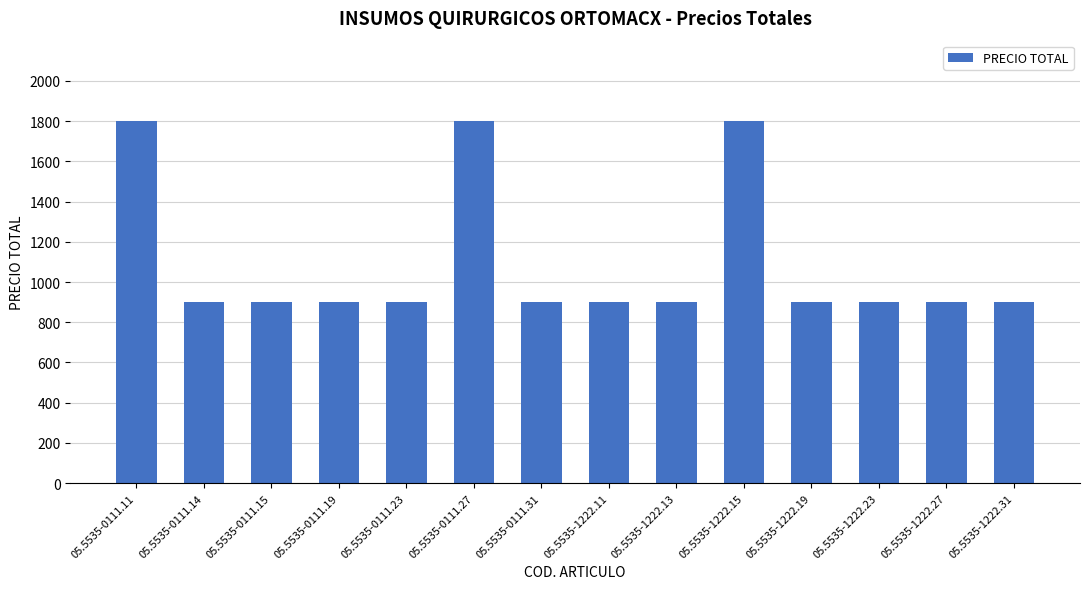

Reading left to right, extract all data points from this chart.

05.5535-0111.11=1800	05.5535-0111.14=900	05.5535-0111.15=900	05.5535-0111.19=900	05.5535-0111.23=900	05.5535-0111.27=1800	05.5535-0111.31=900	05.5535-1222.11=900	05.5535-1222.13=900	05.5535-1222.15=1800	05.5535-1222.19=900	05.5535-1222.23=900	05.5535-1222.27=900	05.5535-1222.31=900